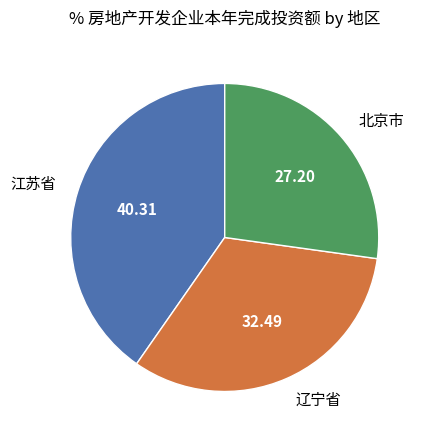

Is there a majority slice in this chart?

No